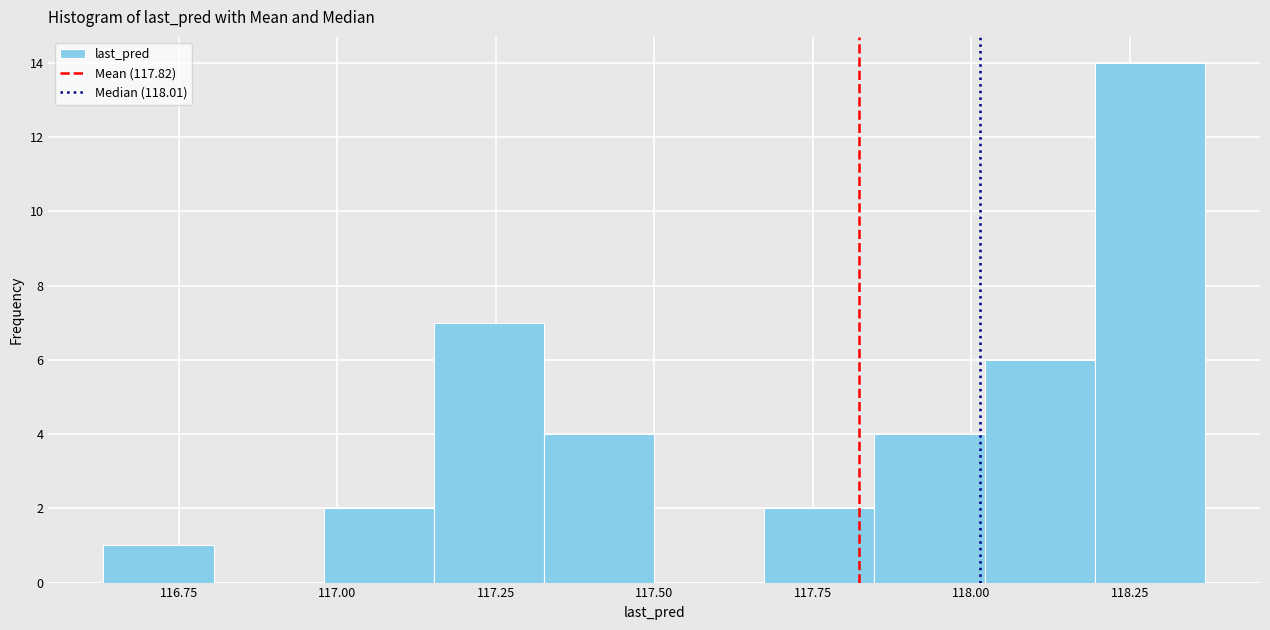

Around what value on the x-axis is the tallest bar? Give the approximate position of its centre, as read against the axis.

118.30